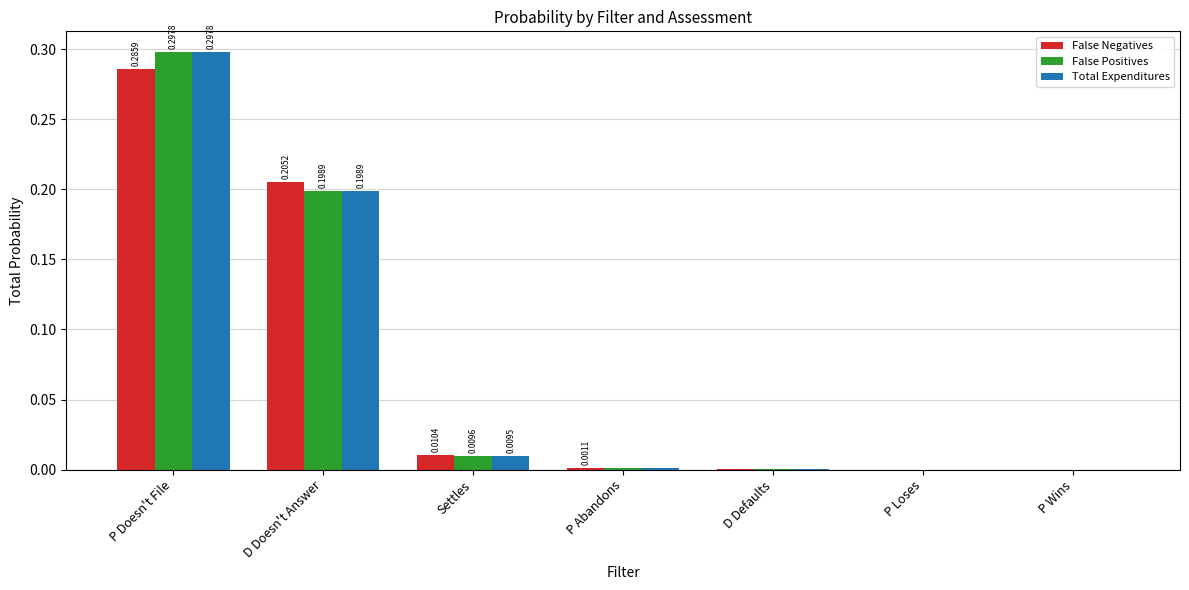

True or false: False Positives has a value of 0.2 at P Loses.

False